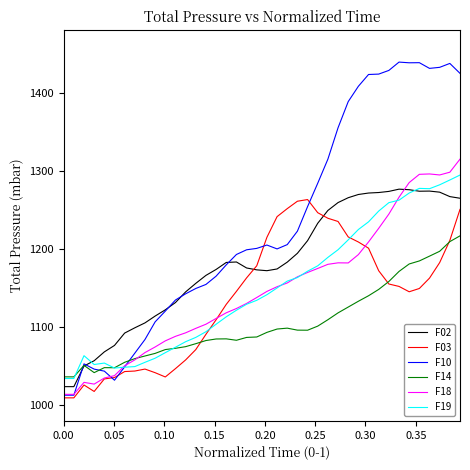

Count the number of categories in the chart.

40